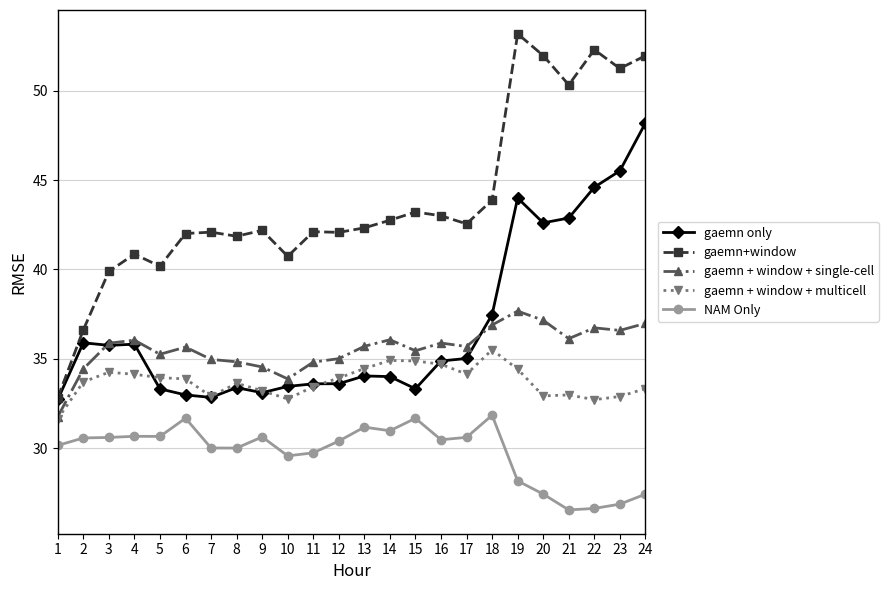

Is it true that gaemn + window + single-cell equals 9.5 at 17?

False